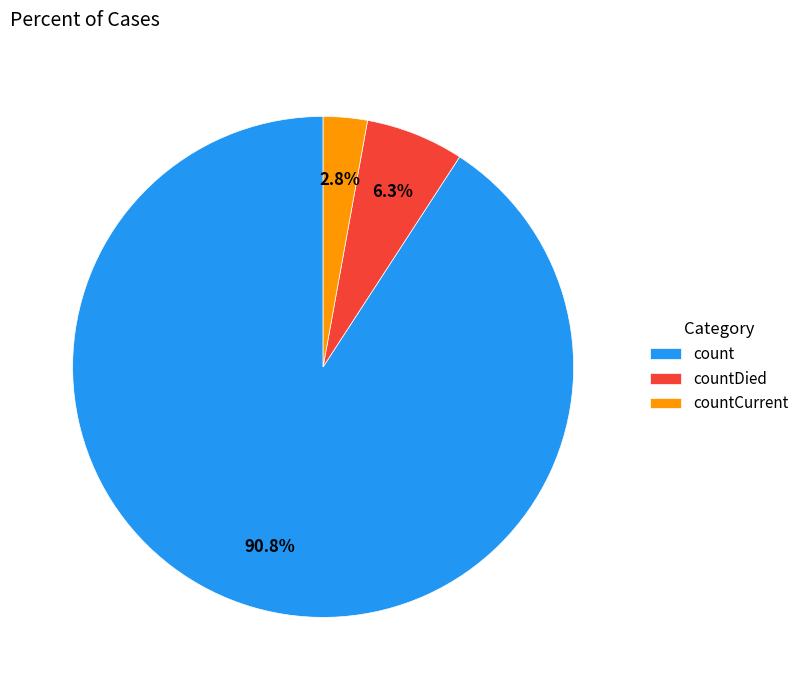

To the nearest percent, what is the average slice percentage?

33%